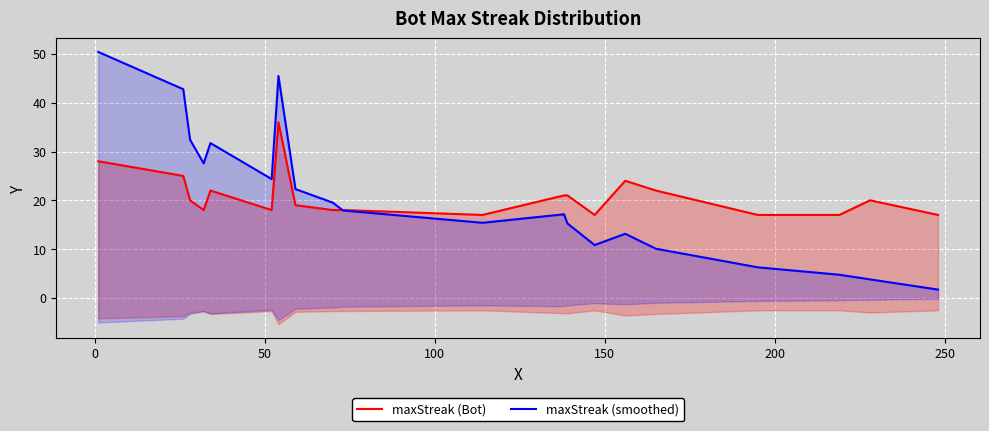

Is it true that maxStreak (Bot) equals 7.4 at 17?

False